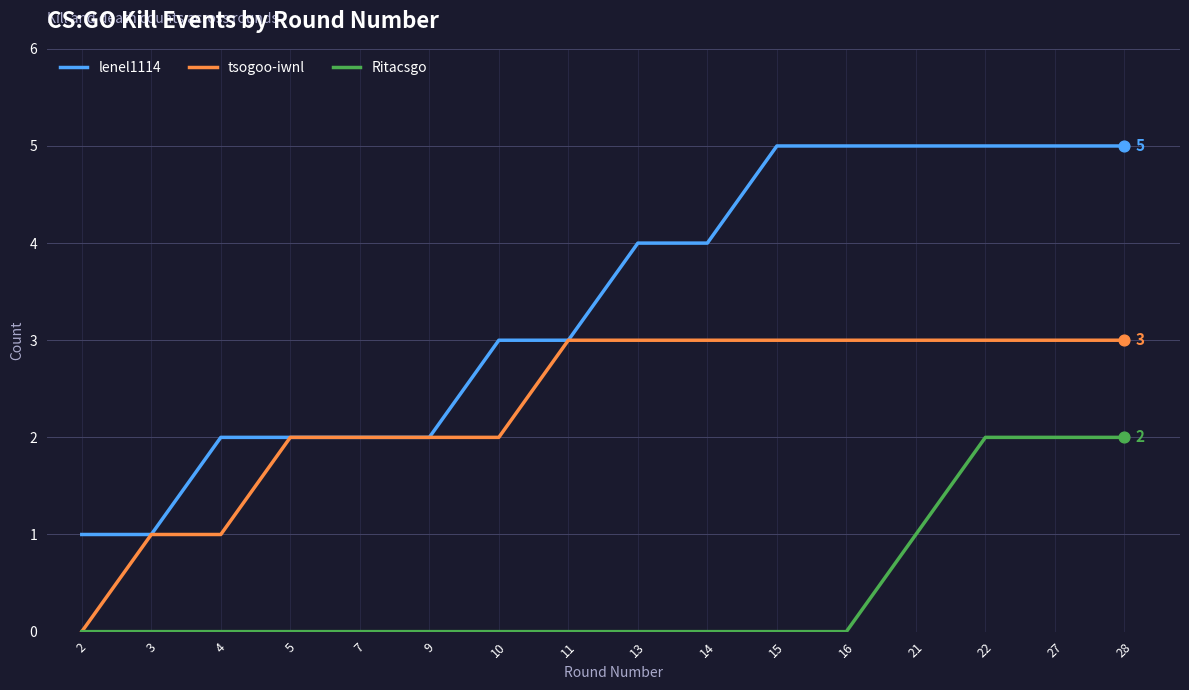

Between 14 and 22, which series saw the biggest shift?

Ritacsgo